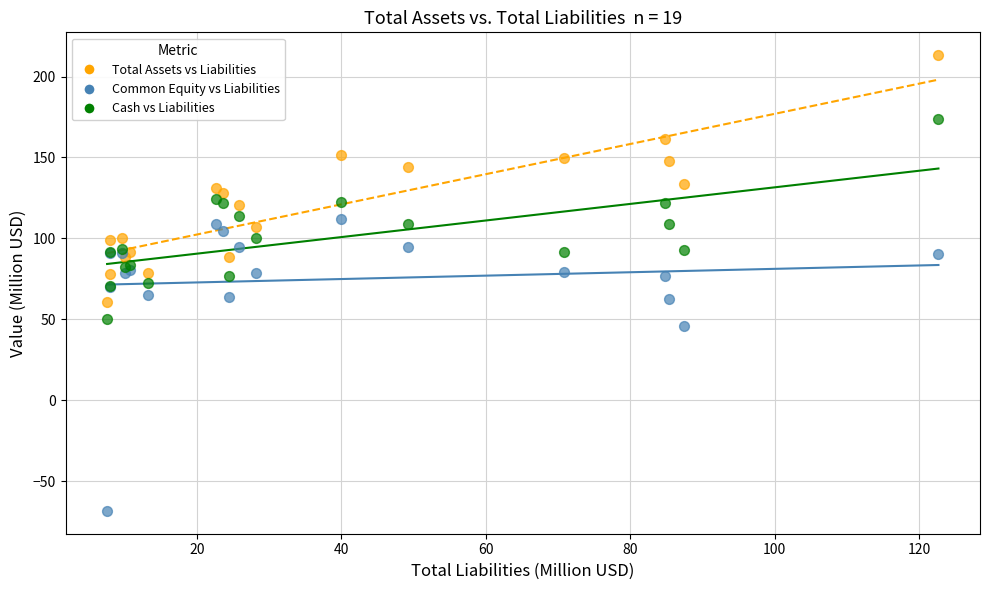

Which series reaches the minimum Y coordinate?

Common Equity vs Liabilities